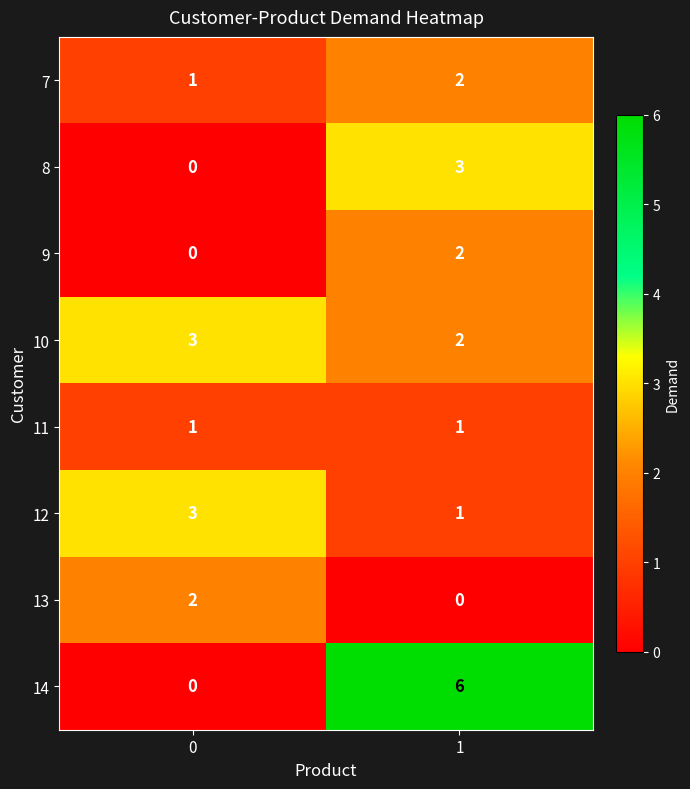

List the labels in order of 12 value, smallest first.

1, 0